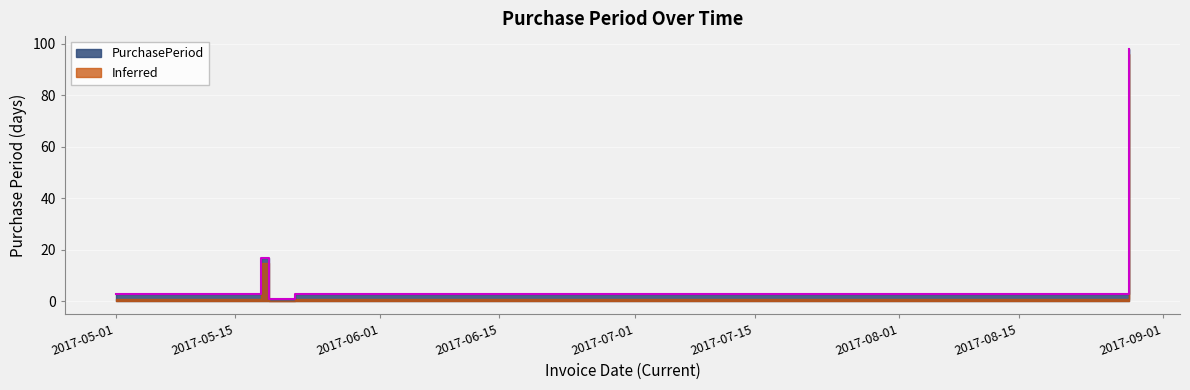

How many interior local valleys (lower than both neighbors) does the data have?

1